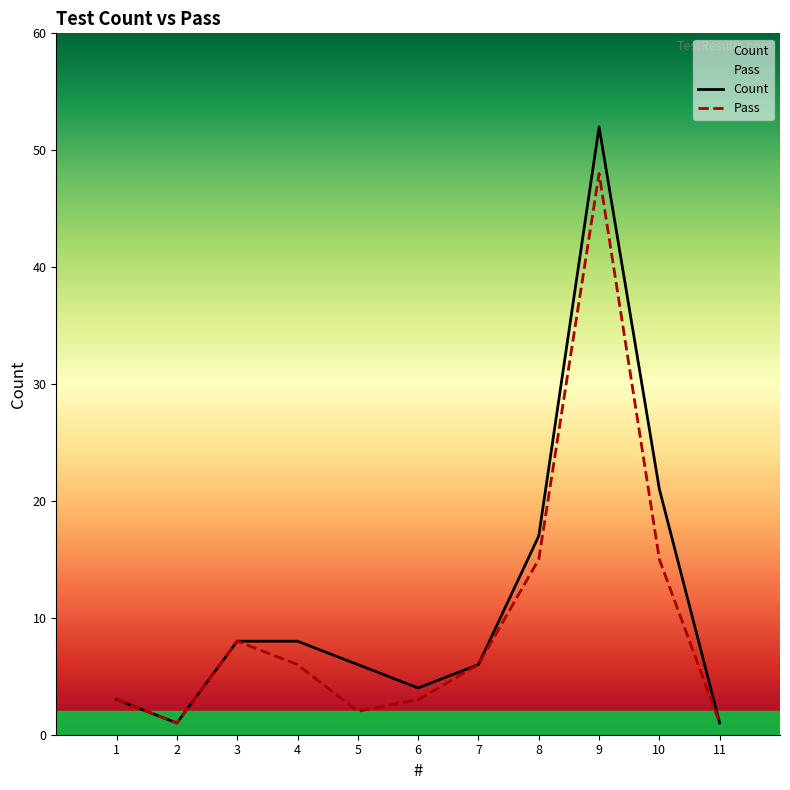

What are all the series names shown in the legend?

Count, Pass